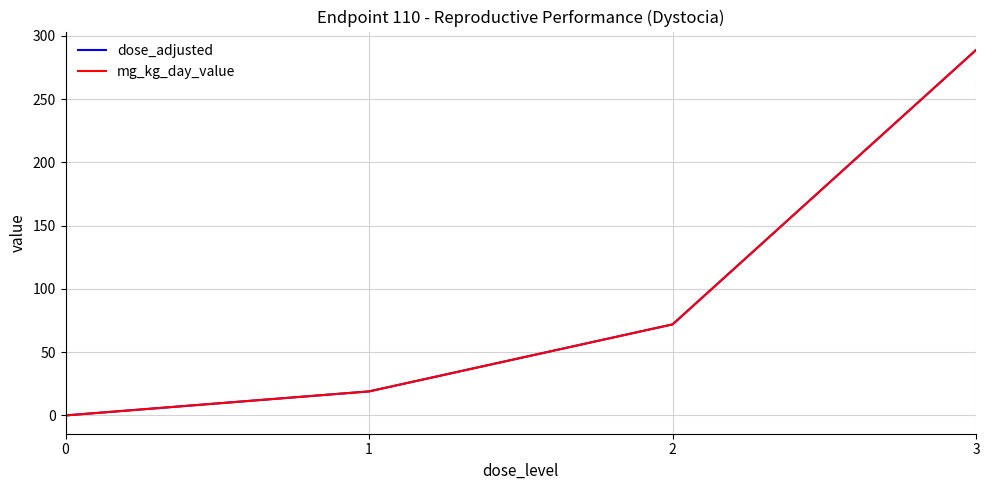

What is the approximate value of mg_kg_day_value at 1?

19